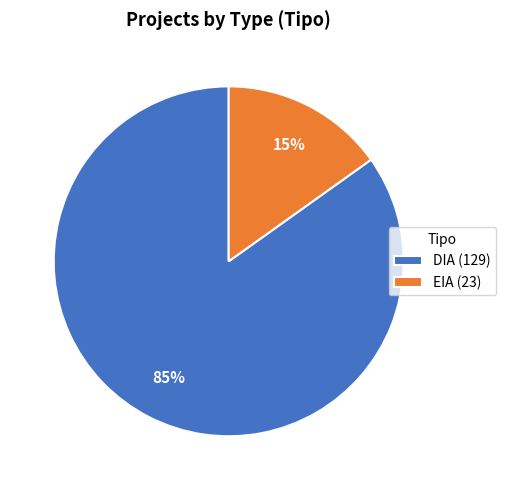

Combined, do DIA (129) and EIA (23) account for over 50%?

Yes